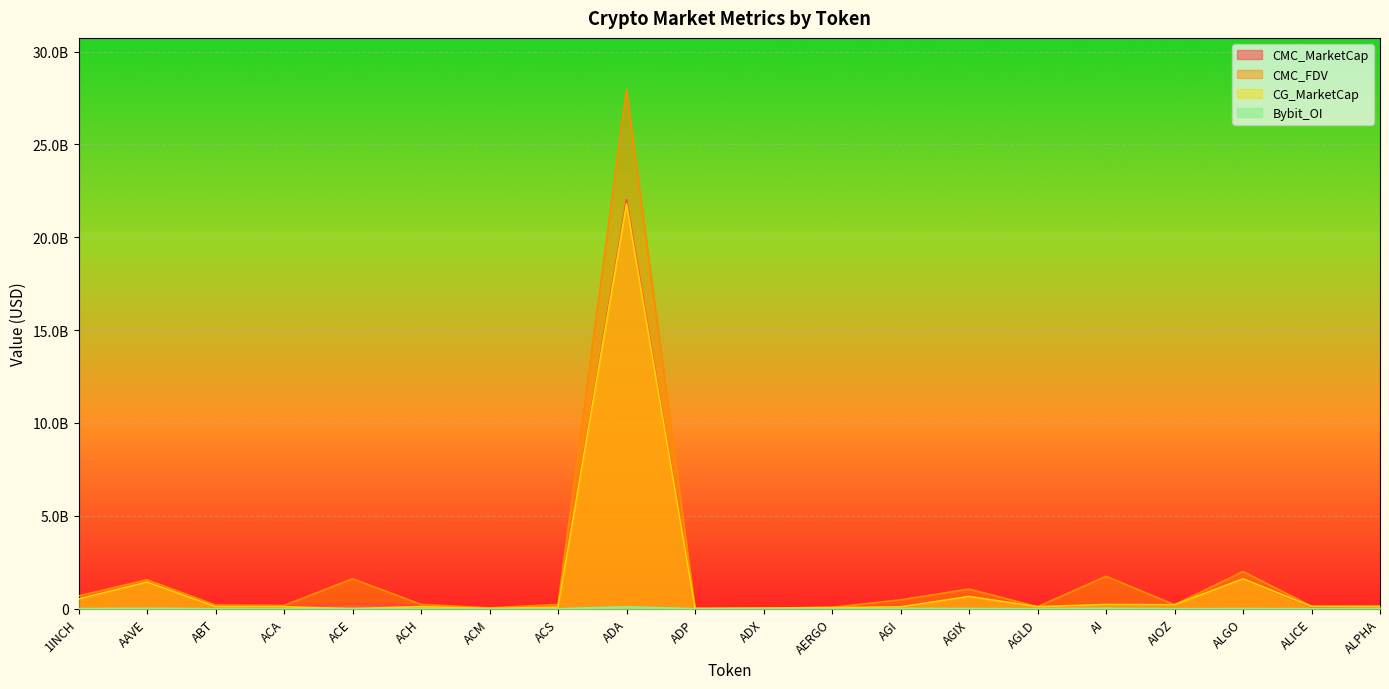

In CMC_MarketCap, how many points are lower than both neighbors (excluding endpoints)?

6